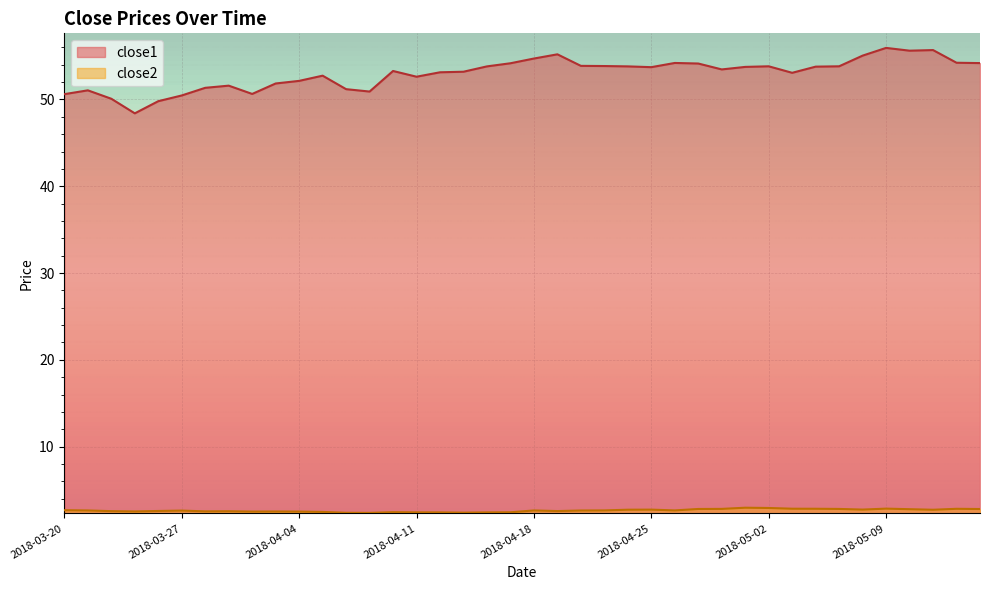

Reading left to right, list all the values displayed in this chart.

close1: 50.6	51.1	50.1	48.4	49.8	50.5	51.3	51.6	50.6	51.8	52.1	52.7	51.2	50.9	53.3	52.6	53.1	53.2	53.8	54.2	54.7	55.2	53.9	53.9	53.8	53.7	54.2	54.1	53.5	53.8	53.8	53.1	53.8	53.8	55.1	55.9	55.6	55.7	54.2	54.2
close2: 2.7	2.6	2.6	2.5	2.6	2.6	2.5	2.6	2.5	2.5	2.5	2.5	2.4	2.4	2.4	2.4	2.4	2.4	2.4	2.4	2.6	2.6	2.6	2.6	2.7	2.7	2.6	2.8	2.8	3.0	2.9	2.8	2.8	2.8	2.7	2.9	2.8	2.7	2.8	2.8